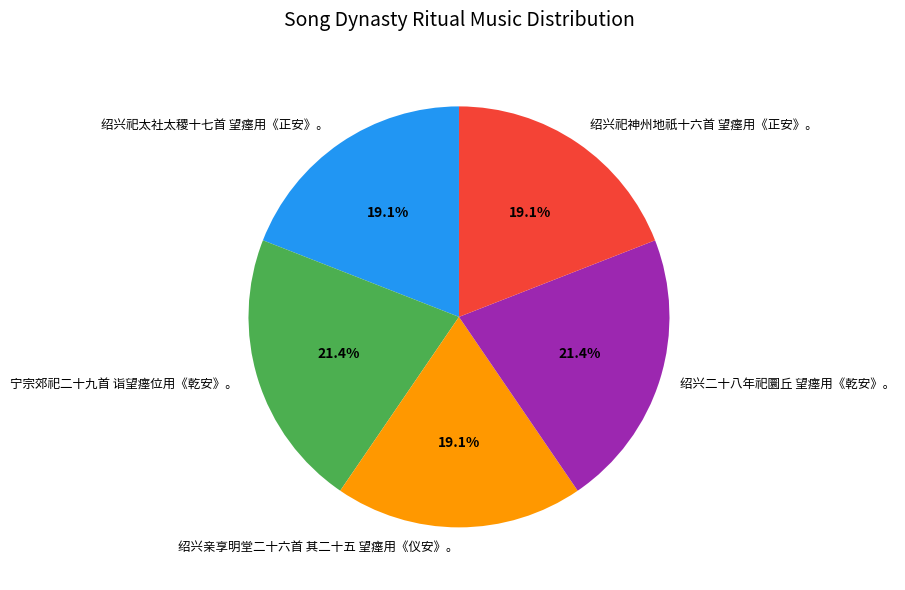

Is there any slice that represents more than half of the pie?

No